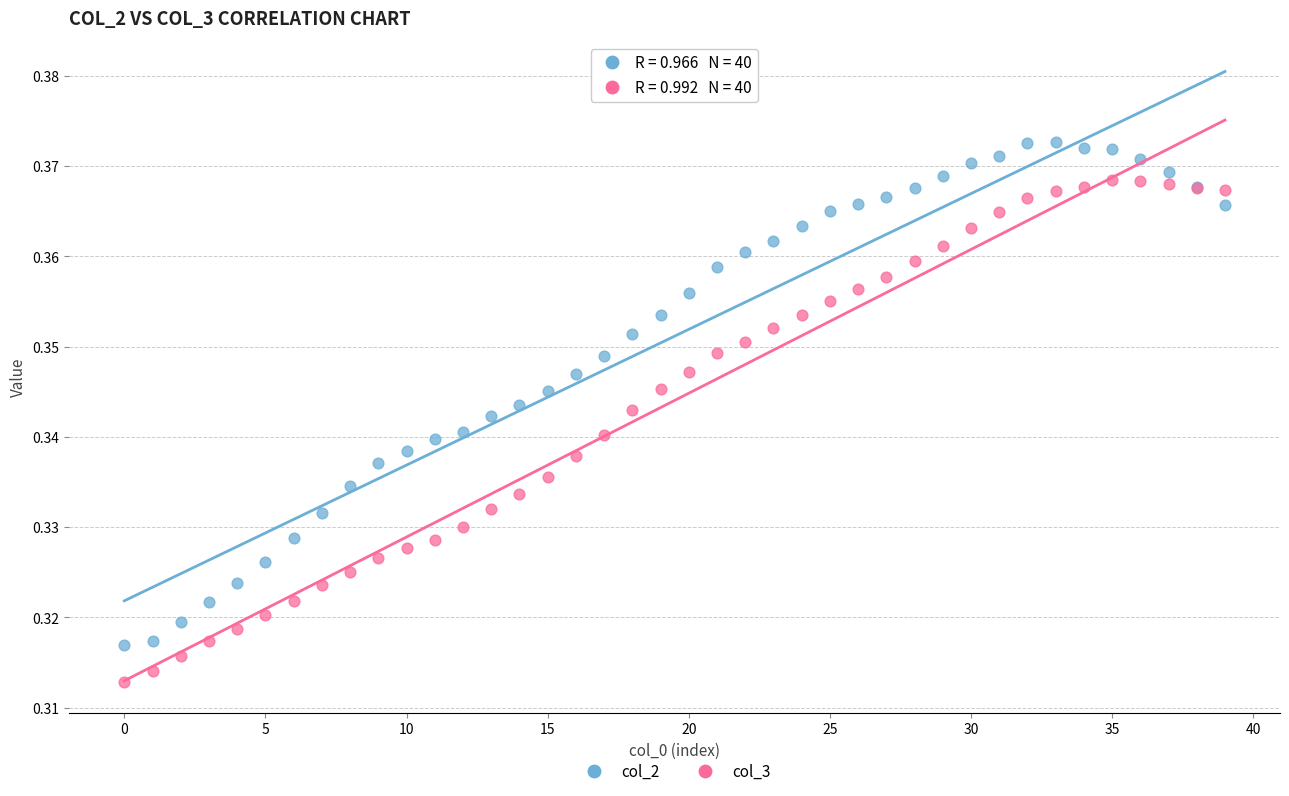

Which series contains the lowest Y value?

col_3